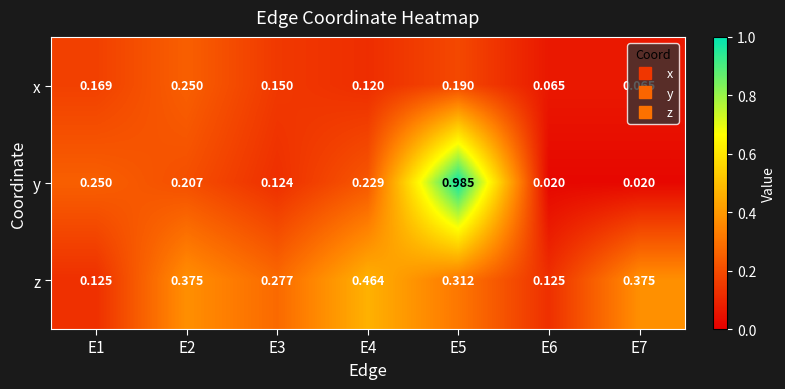

Between E5 and E7, which series saw the biggest shift?

y